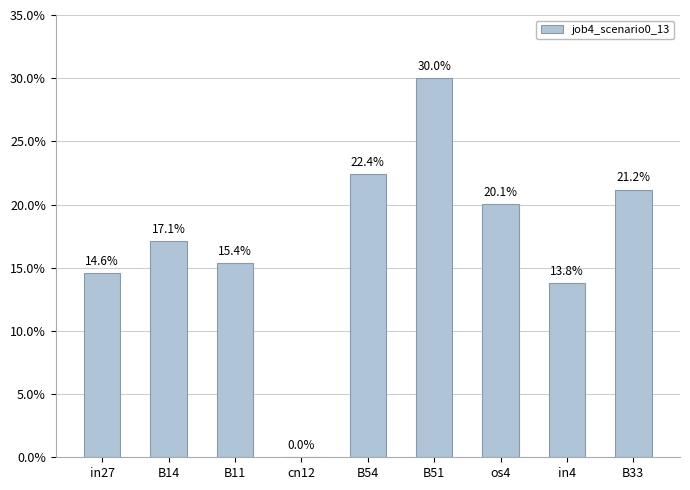

What is the change in value from B54 to in4?

-0.1